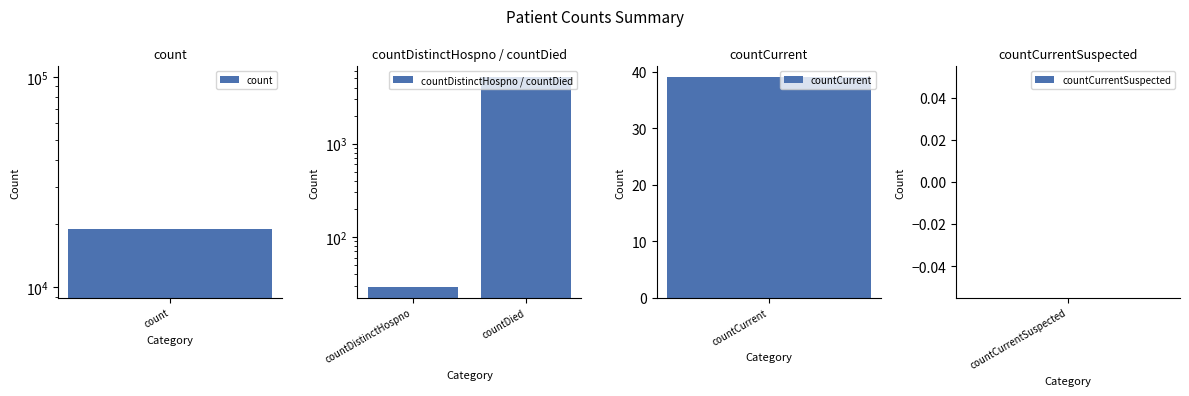

Does the chart contain any negative values?

No